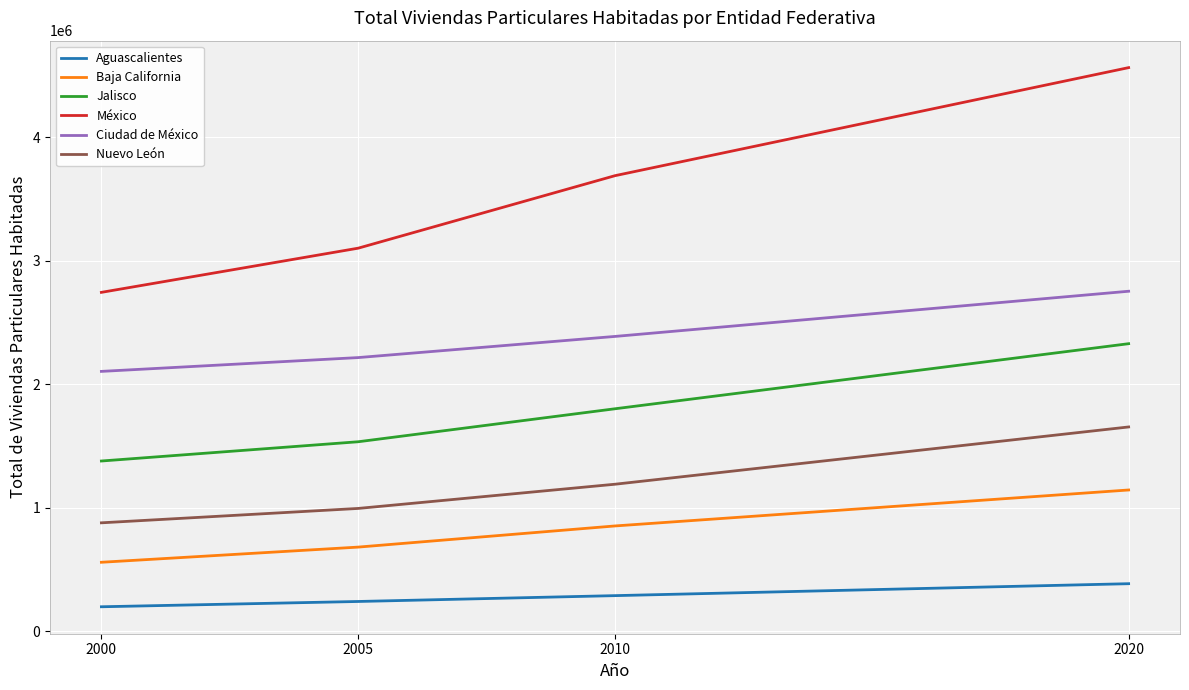

At how many categories does at least one series exceed 2025684?

4